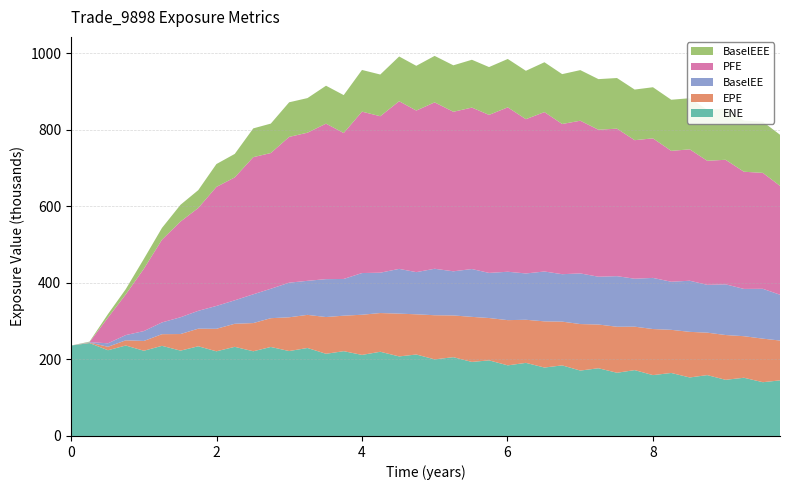

Reading left to right, list all the values displayed in this chart.

ENE: 0.0=236083.0	0.254098=242600.0	0.508197=223912.0	0.752002=236199.0	1.00132=222536.0	1.25063=235348.0	1.50543=222848.0	1.74926=234217.0	1.99858=221067.0	2.25063=232743.0	2.50543=221170.0	2.74652=232400.0	2.99858=221762.0	3.25063=229778.0	3.50543=214599.0	3.74863=221444.0	4.0=211667.0	4.25137=219870.0	4.51093=207732.0	4.74652=212731.0	4.99858=200046.0	5.25611=205713.0	5.51091=193360.0	5.74652=197448.0	6.00406=184378.0	6.25337=190889.0	6.50817=178693.0	6.752=184315.0	7.00132=170807.0	7.25063=176818.0	7.50543=165075.0	7.74863=171974.0	8.0=158916.0	8.25137=164524.0	8.50546=152789.0	8.74652=158926.0	8.99858=146631.0	9.25063=152034.0	9.51091=140411.0	9.74652=145157.0
EPE: 0.0=0.0	0.254098=1227.1	0.508197=9025.9	0.752002=13580.0	1.00132=25590.1	1.25063=30453.5	1.50543=43344.8	1.74926=45983.3	1.99858=58785.9	2.25063=60217.4	2.50543=73648.3	2.74652=75157.0	2.99858=88143.4	3.25063=86435.8	3.50543=95952.5	3.74863=92667.1	4.0=104884.0	4.25137=101131.0	4.51093=111743.0	4.74652=104963.0	4.99858=115237.0	5.25611=109013.0	5.51091=117645.0	5.74652=110554.0	6.00406=118103.0	6.25337=112539.0	6.50817=120608.0	6.752=114276.0	7.00132=121431.0	7.25063=114181.0	7.50543=120168.0	7.74863=113420.0	8.0=120331.0	8.25137=112634.0	8.50546=119088.0	8.74652=110888.0	8.99858=116964.0	9.25063=108498.0	9.51091=113730.0	9.74652=104040.0
BaselEE: 0.0=0.0	0.254098=1229.1	0.508197=9055.0	0.752002=13646.3	1.00132=25760.8	1.25063=30714.6	1.50543=43811.8	1.74926=46576.1	1.99858=59671.6	2.25063=61278.2	2.50543=75137.2	2.74652=76861.8	2.99858=90370.6	3.25063=88892.8	3.50543=98989.1	3.74863=95886.2	4.0=108864.0	4.25137=105344.0	4.51093=116830.0	4.74652=110110.0	4.99858=121322.0	5.25611=115240.0	5.51091=124874.0	5.74652=117790.0	6.00406=126353.0	6.25337=120921.0	6.50817=130165.0	6.752=123855.0	7.00132=132181.0	7.25063=124876.0	7.50543=132060.0	7.74863=125222.0	8.0=133488.0	8.25137=125582.0	8.50546=133458.0	8.74652=124871.0	8.99858=132382.0	9.25063=123454.0	9.51091=130122.0	9.74652=119630.0
PFE: 0.0=0.0	0.254098=0.0	0.508197=67276.2	0.752002=106192.0	1.00132=162746.0	1.25063=216120.0	1.50543=249925.0	1.74926=268607.0	1.99858=310819.0	2.25063=320971.0	2.50543=358105.0	2.74652=354391.0	2.99858=380657.0	3.25063=386817.0	3.50543=406031.0	3.74863=381104.0	4.0=421469.0	4.25137=408606.0	4.51093=437800.0	4.74652=421915.0	4.99858=434532.0	5.25611=416588.0	5.51091=421614.0	5.74652=412620.0	6.00406=429264.0	6.25337=402844.0	6.50817=416240.0	6.752=392220.0	7.00132=398742.0	7.25063=383740.0	7.50543=385206.0	7.74863=361756.0	8.0=364400.0	8.25137=341722.0	8.50546=343117.0	8.74652=323901.0	8.99858=325212.0	9.25063=305998.0	9.51091=302735.0	9.74652=284246.0
BaselEEE: 0.0=0.0	0.254098=1229.1	0.508197=9055.0	0.752002=13646.3	1.00132=25760.8	1.25063=30714.6	1.50543=43811.8	1.74926=46576.1	1.99858=59671.6	2.25063=61278.2	2.50543=75137.2	2.74652=76861.8	2.99858=90370.6	3.25063=90370.6	3.50543=98989.1	3.74863=98989.1	4.0=108864.0	4.25137=108864.0	4.51093=116830.0	4.74652=116830.0	4.99858=121322.0	5.25611=121322.0	5.51091=124874.0	5.74652=124874.0	6.00406=126353.0	6.25337=126353.0	6.50817=130165.0	6.752=130165.0	7.00132=132181.0	7.25063=132181.0	7.50543=132181.0	7.74863=132181.0	8.0=133488.0	8.25137=133488.0	8.50546=133488.0	8.74652=133488.0	8.99858=133488.0	9.25063=133488.0	9.51091=133488.0	9.74652=133488.0